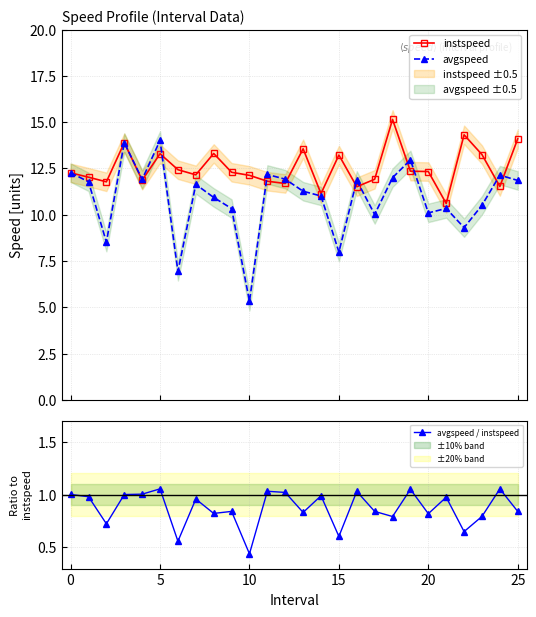

Reading left to right, extract all data points from this chart.

instspeed: 12.3	12.0	11.8	13.9	11.9	13.3	12.4	12.2	13.3	12.3	12.1	11.8	11.7	13.6	11.1	13.2	11.5	11.9	15.1	12.3	12.3	10.6	14.3	13.2	11.5	14.1
avgspeed: 12.3	11.8	8.5	13.9	11.9	14.0	6.9	11.6	10.9	10.3	5.3	12.2	11.9	11.3	11.0	8.0	11.8	10.0	12.0	13.0	10.1	10.3	9.3	10.5	12.1	11.8
avgspeed / instspeed: 1.0	1.0	0.7	1.0	1.0	1.1	0.6	1.0	0.8	0.8	0.4	1.0	1.0	0.8	1.0	0.6	1.0	0.8	0.8	1.0	0.8	1.0	0.6	0.8	1.1	0.8